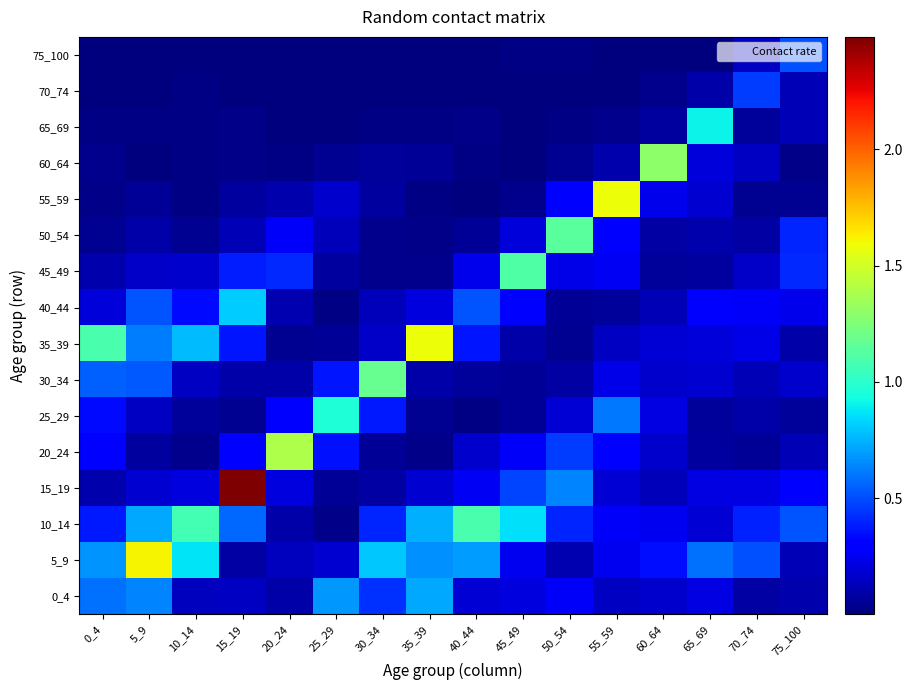

Between 5_9 and 35_39, which is larger?

35_39